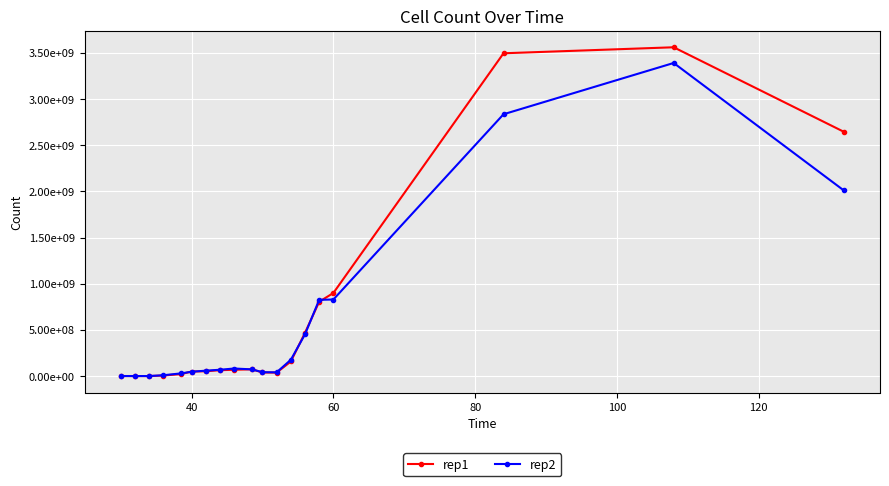

Reading right to left, extract all data points from this chart.

rep1: 2645000000	3560000000	3495000000	900000000	805500000	469500000	158500000	37900000	39850000	73700000	68900000	64200000	52600000	49950000	21650000	6630000	725000	857000	1207000
rep2: 2010000000	3390000000	2835000000	829500000	826000000	453000000	177000000	41150000	42400000	73150000	82450000	69050000	59050000	47500000	29550000	9495000	705000	976500	947500